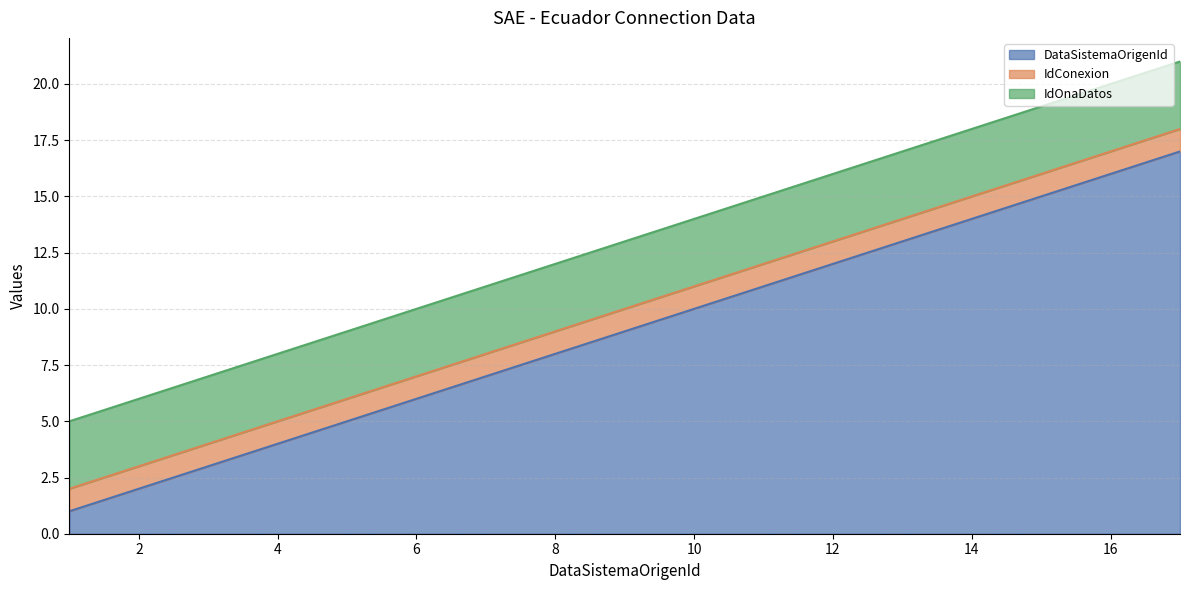

What is the value of the IdConexion point at the 13th from the left?

1